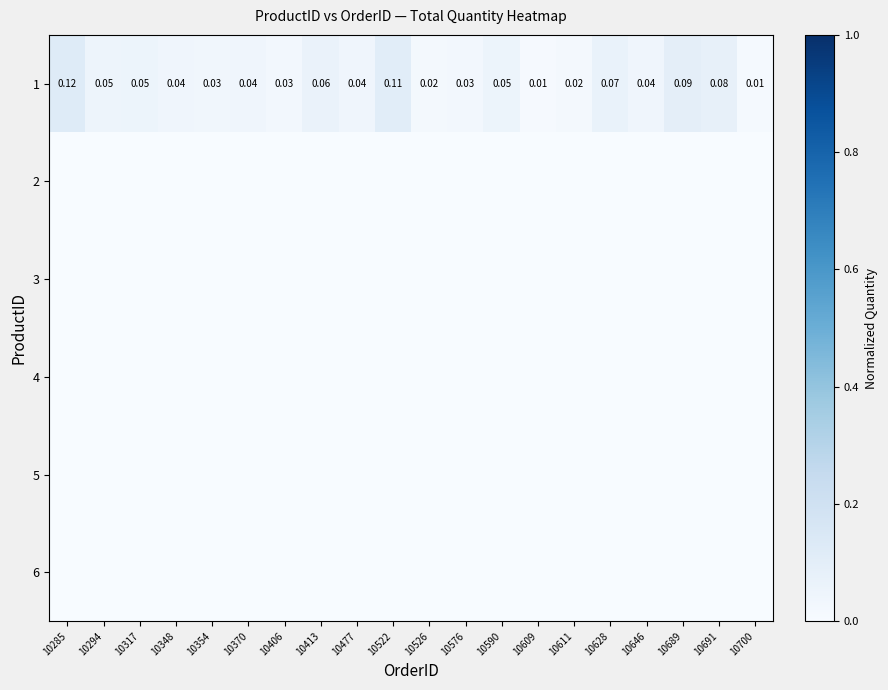

Is the value of 2 at 10646 greater than the value of 1 at 10285?

No